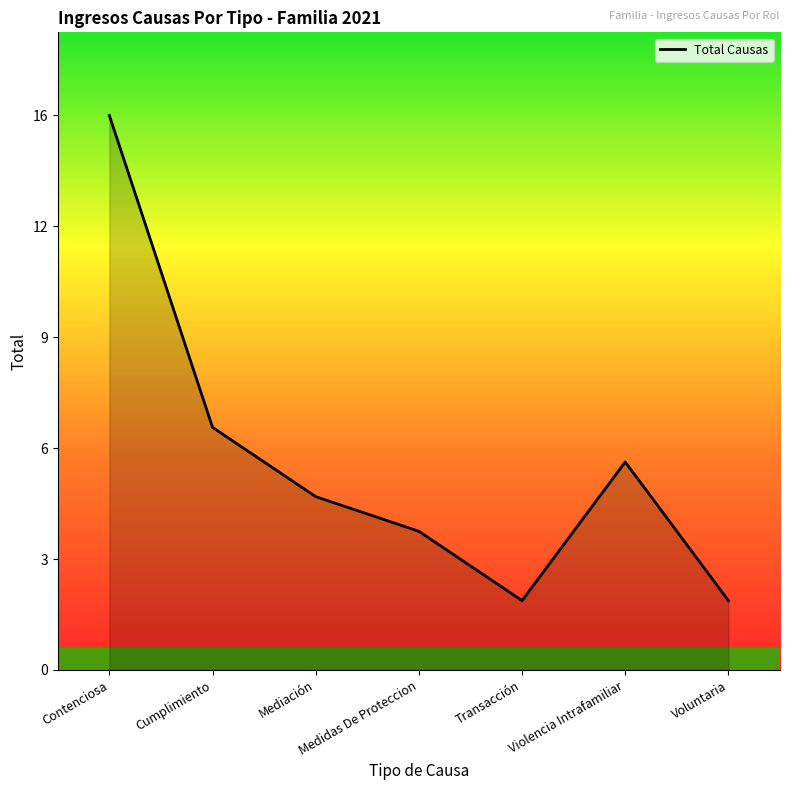

True or false: there are more than 0 points higher than both neighbors.

True